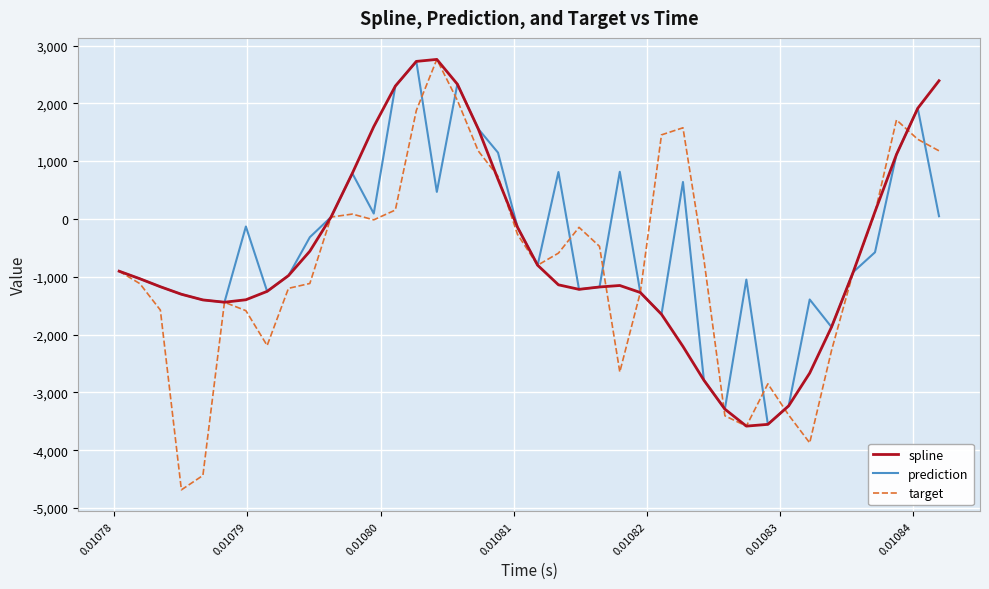

What is the maximum value shown in the chart?

2760.0